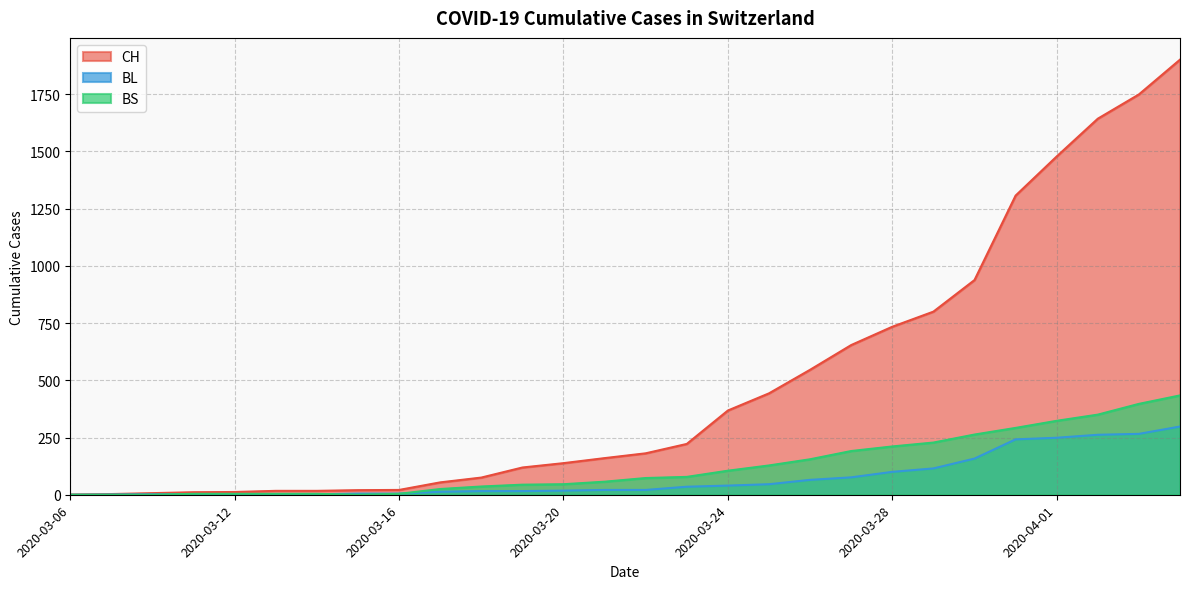

Does the chart have visible grid lines?

Yes